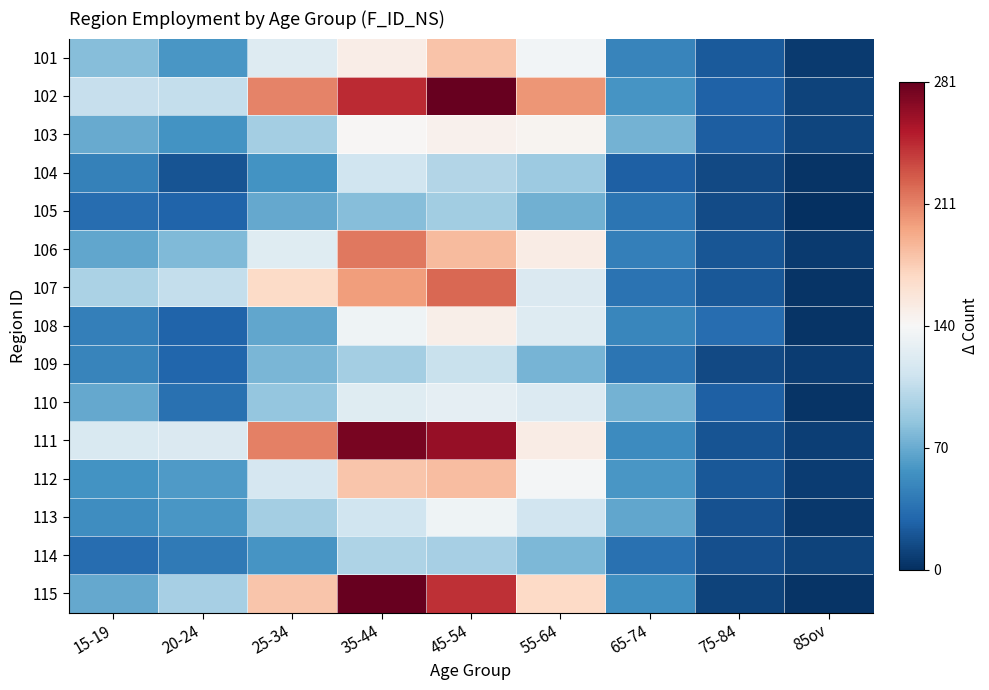

Which category has the lowest value across all series?

85ov